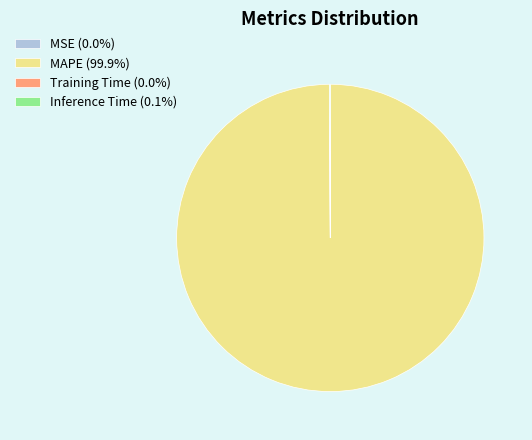

Is there any slice that represents more than half of the pie?

Yes